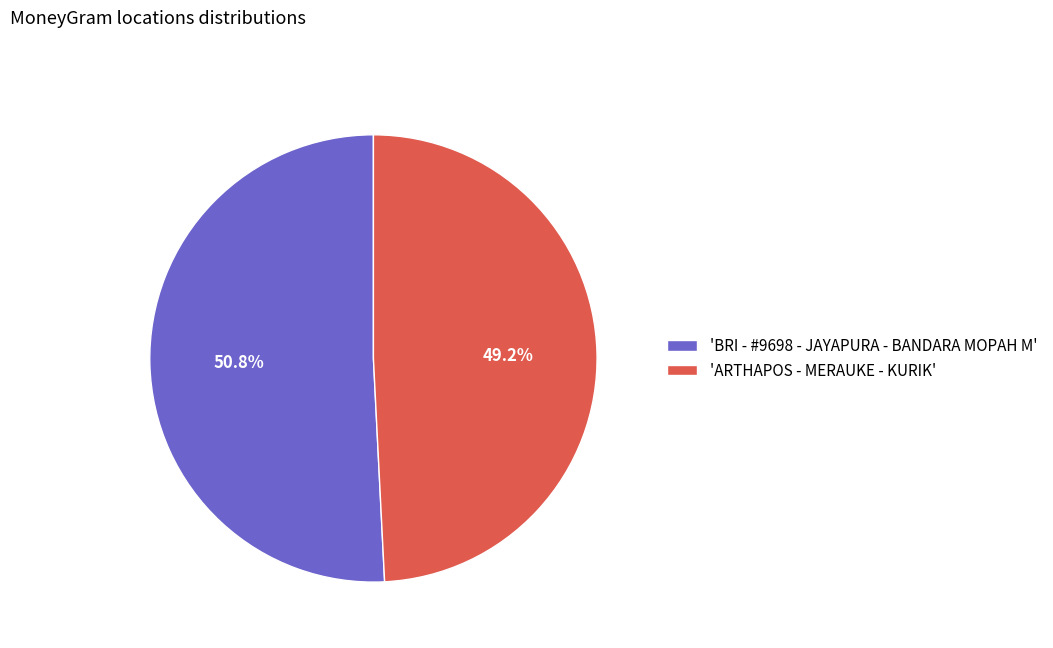

How many slices are in this pie chart?

2